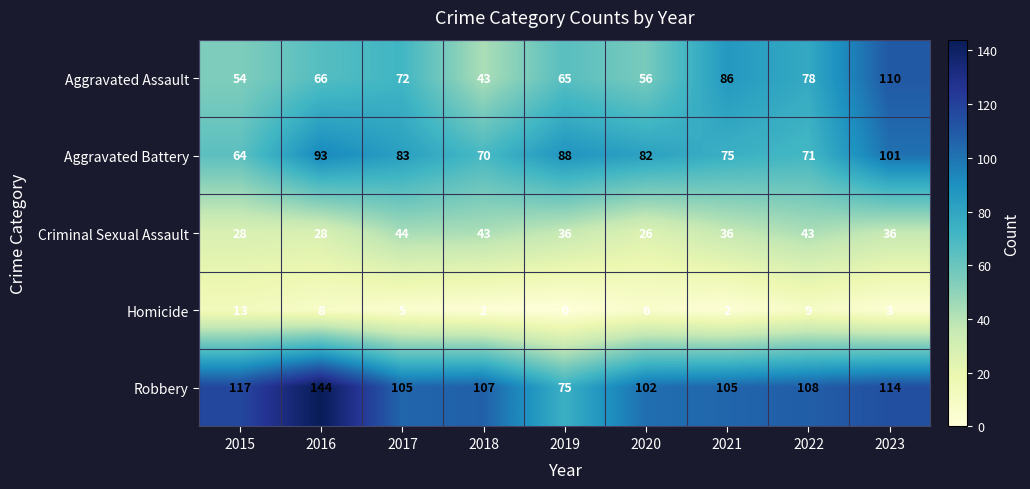

How many distinct data groups are displayed?

5